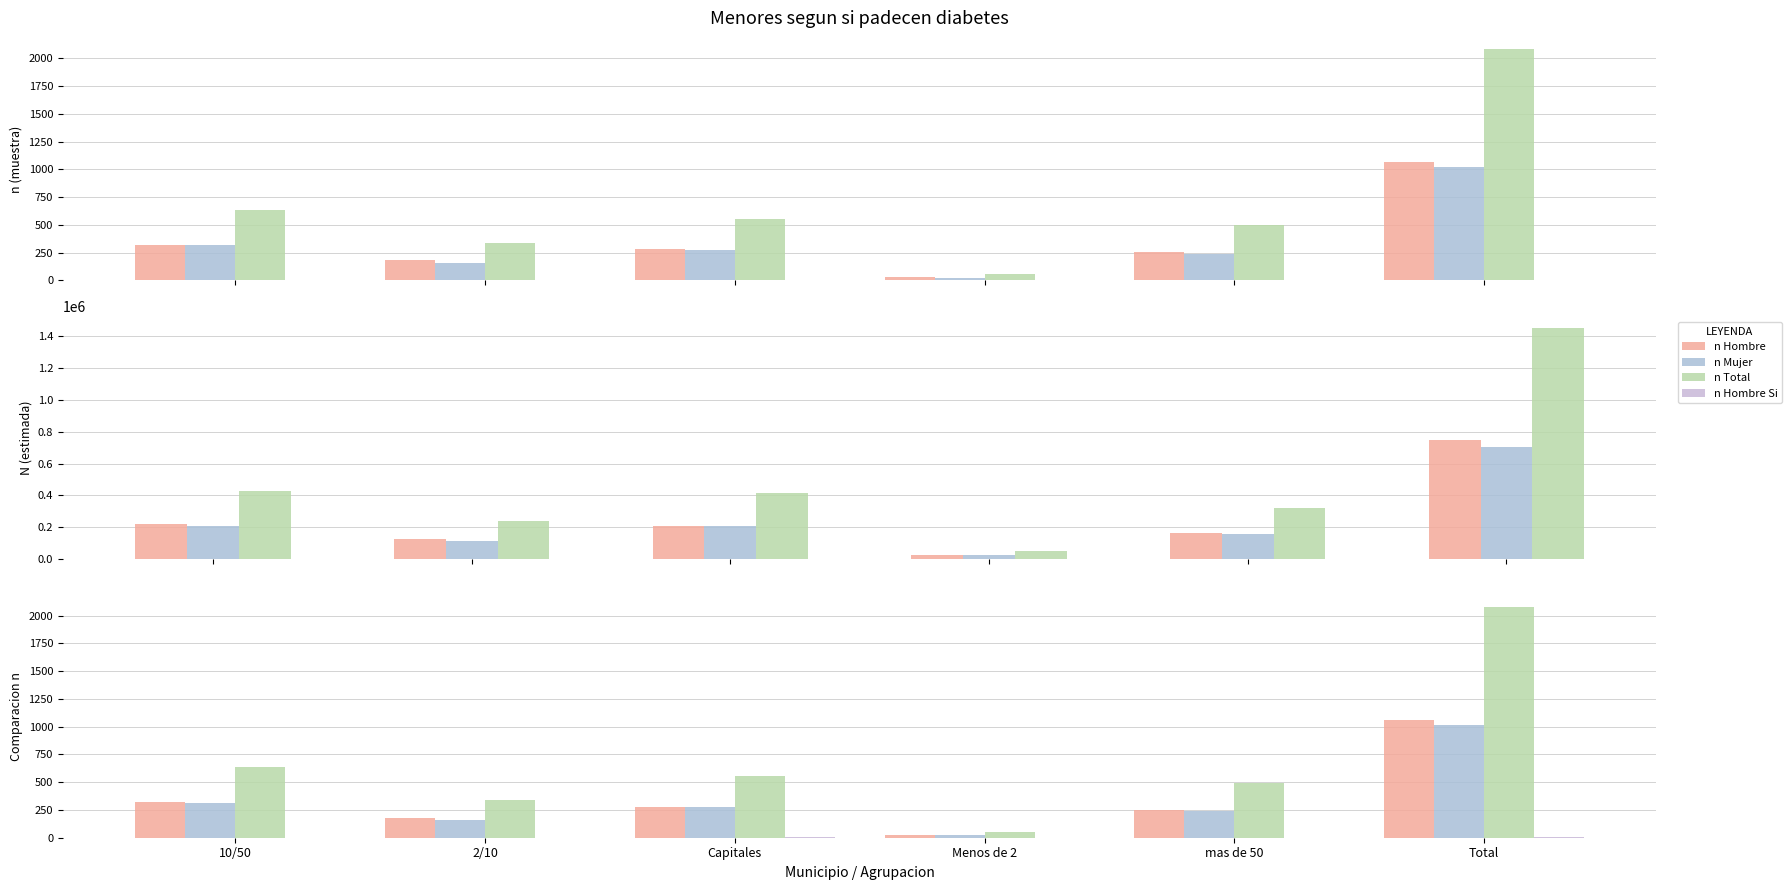

At mas de 50 Si, list the series in order from smallest to largest.

n (muestra) Mujer, N (estimada) Mujer, n (muestra) Hombre, n (muestra) Total, N (estimada) Hombre, N (estimada) Total